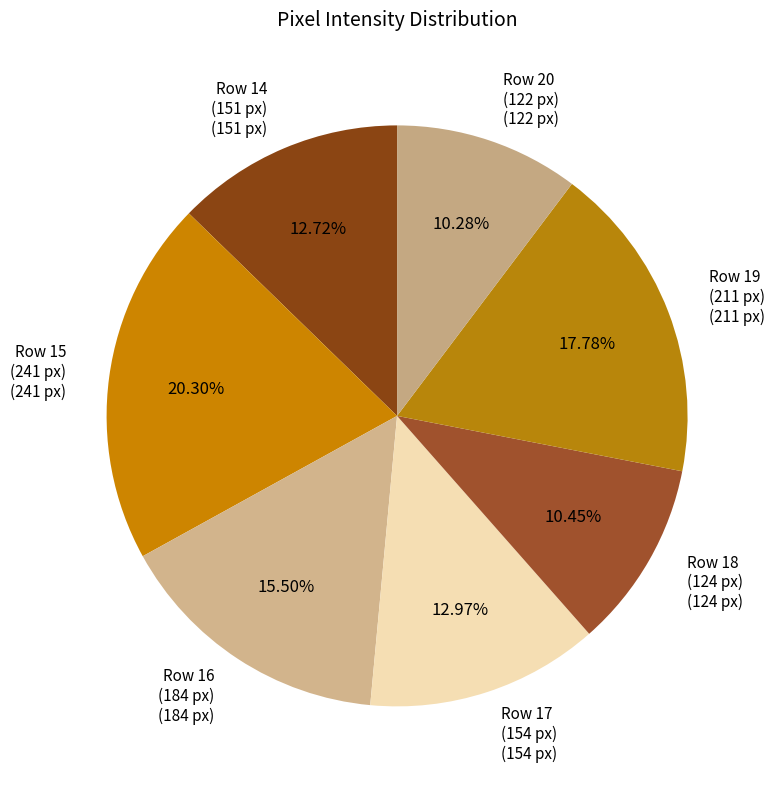

Is Row 19 (211 px) (211 px) the majority of the pie?

No